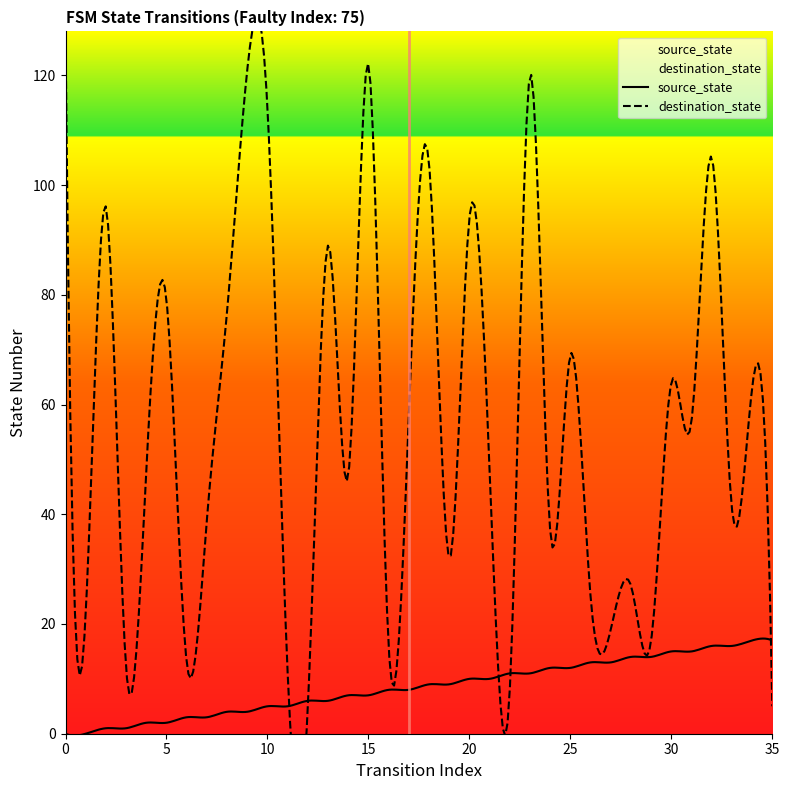

Is it true that destination_state equals 115 at 5?

False